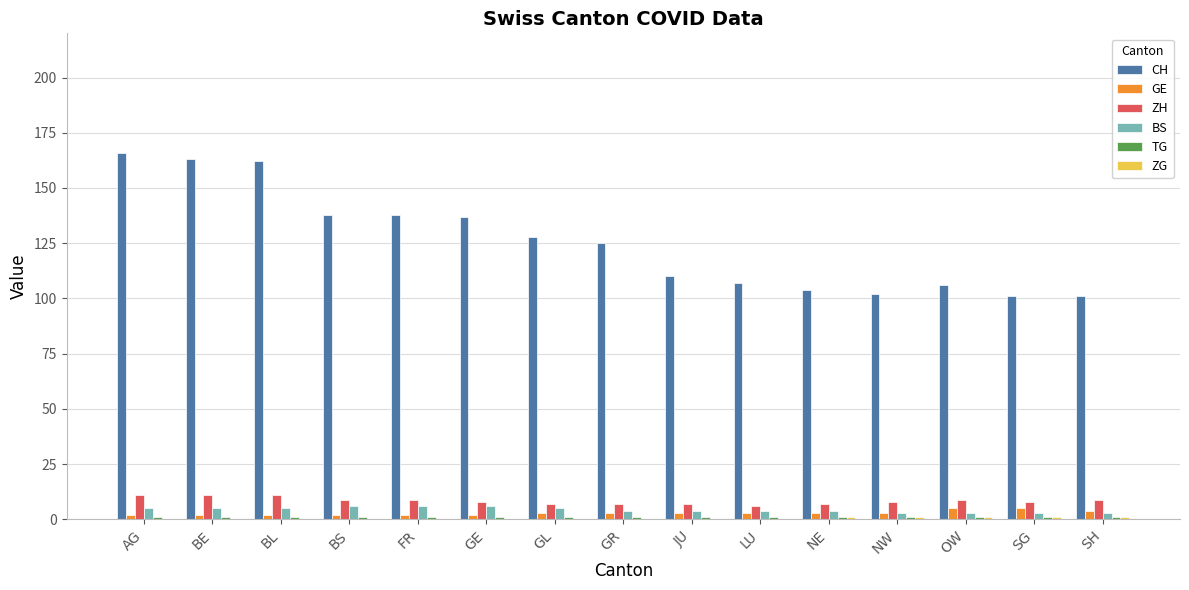

How many series are shown in this chart?

6